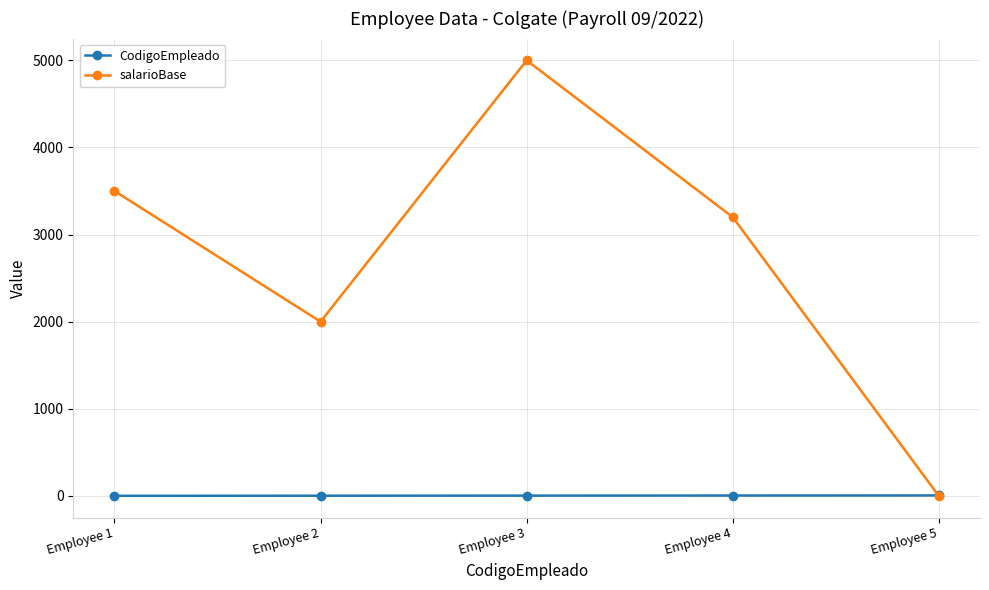

The value of salarioBase at Employee 4 is 3200. True or false?

True